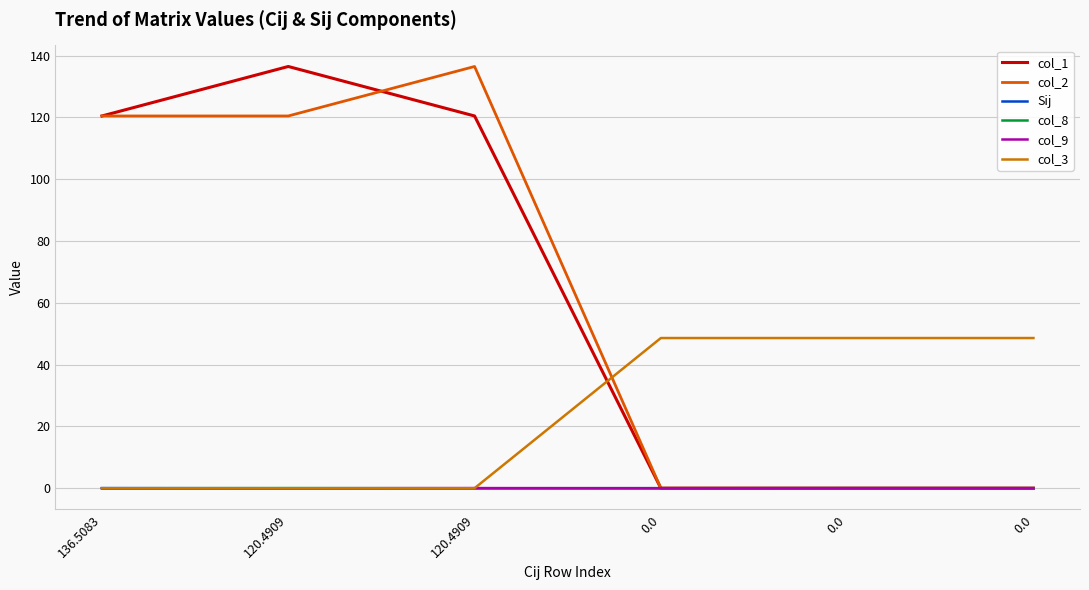

What are all the series names shown in the legend?

col_1, col_2, Sij, col_8, col_9, col_3